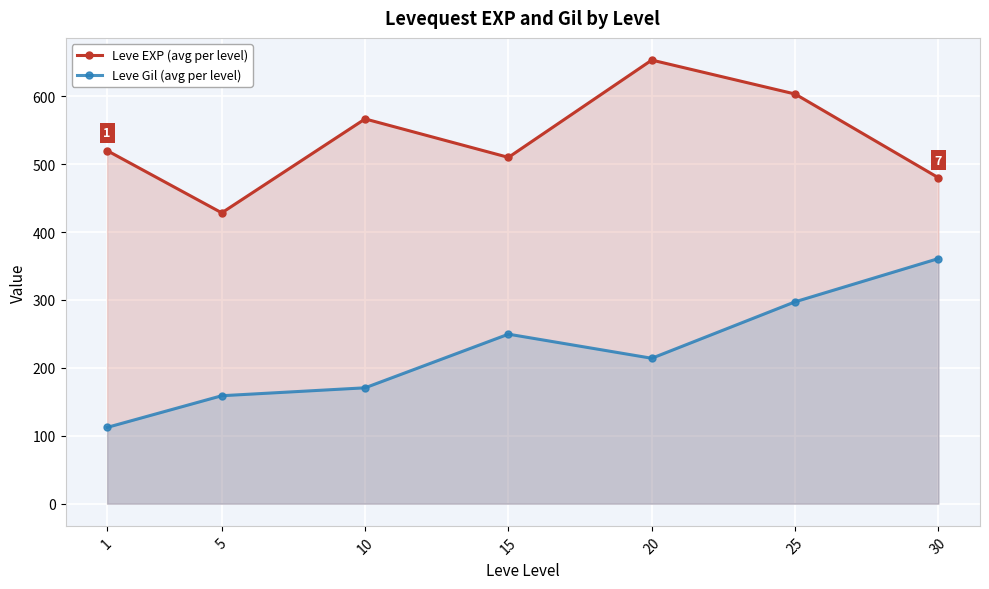

What is the value of the Leve EXP (avg per level) point at the 7th from the left?

480.0